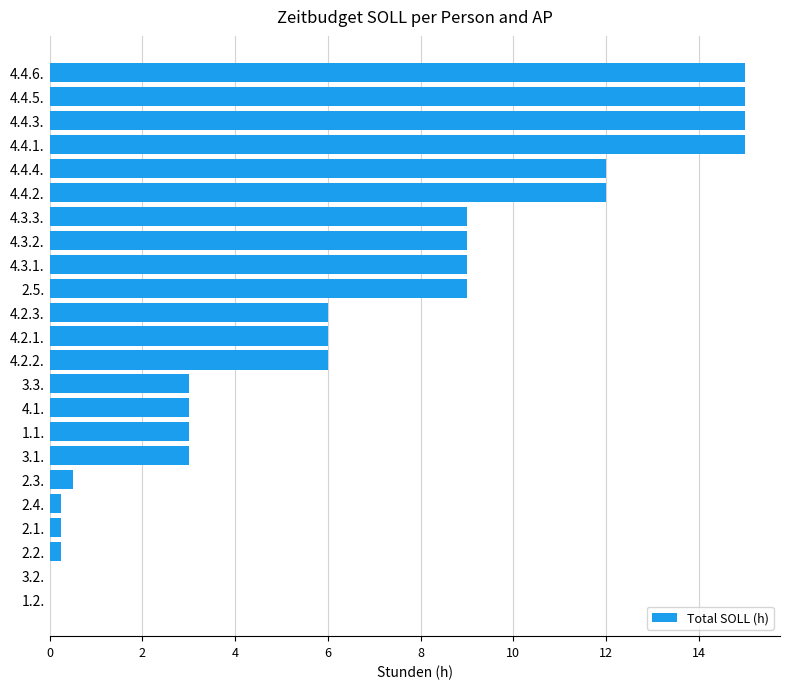

Between 4.3.2. and 3.1., which is larger?

4.3.2.